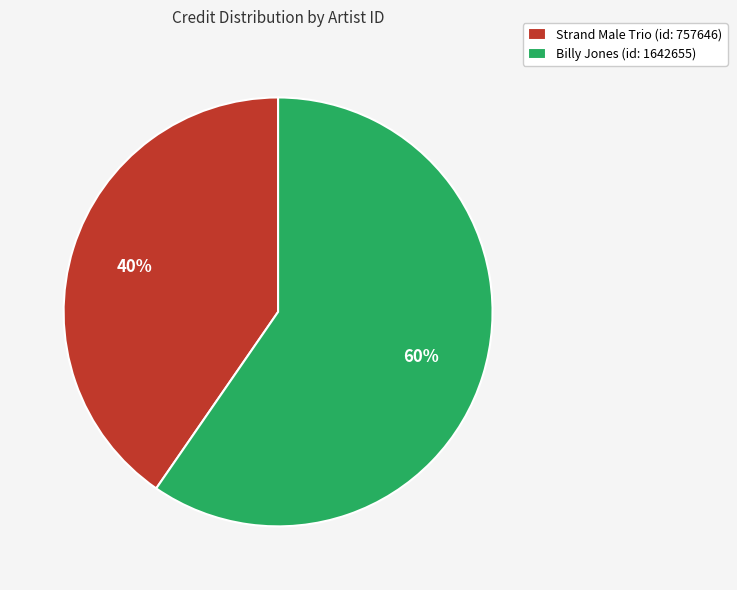

Does any single category account for the majority?

Yes